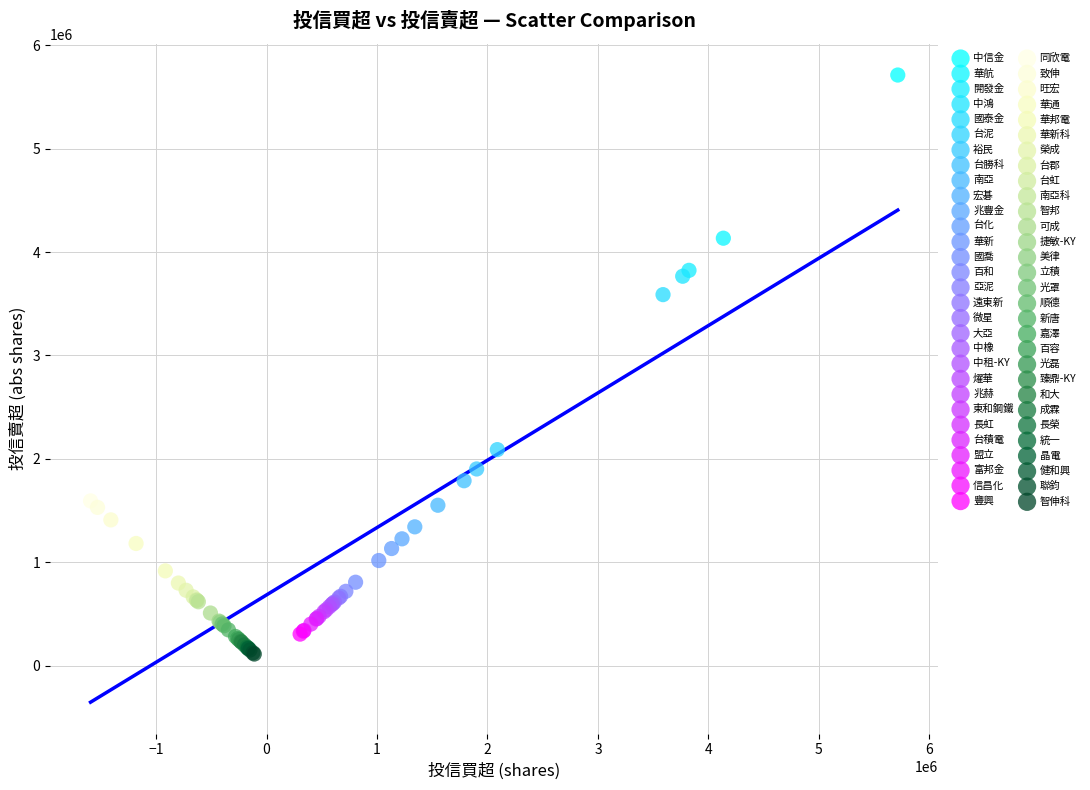

What are all the series names shown in the legend?

中信金, 華航, 開發金, 中鴻, 國泰金, 台泥, 裕民, 台勝科, 南亞, 宏碁, 兆豐金, 台化, 華新, 國喬, 百和, 亞泥, 遠東新, 微星, 大亞, 中橡, 中租-KY, 燿華, 兆赫, 東和鋼鐵, 長虹, 台積電, 盟立, 富邦金, 信昌化, 豐興, 同欣電, 致伸, 旺宏, 華通, 華邦電, 華新科, 榮成, 台郡, 台虹, 南亞科, 智邦, 可成, 捷敏-KY, 美律, 立積, 光罩, 順德, 新唐, 嘉澤, 百容, 光磊, 臻鼎-KY, 和大, 成霖, 長榮, 統一, 晶電, 健和興, 聯鈞, 智伸科